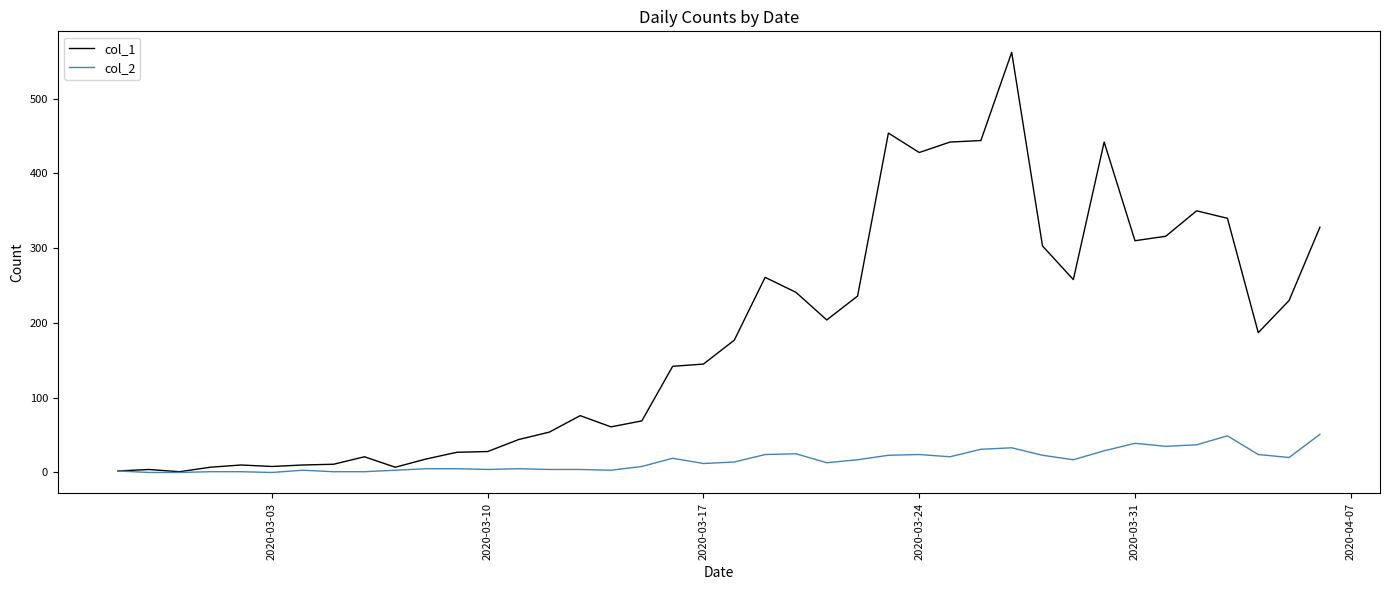

At how many categories does at least one series exceed 408?

6